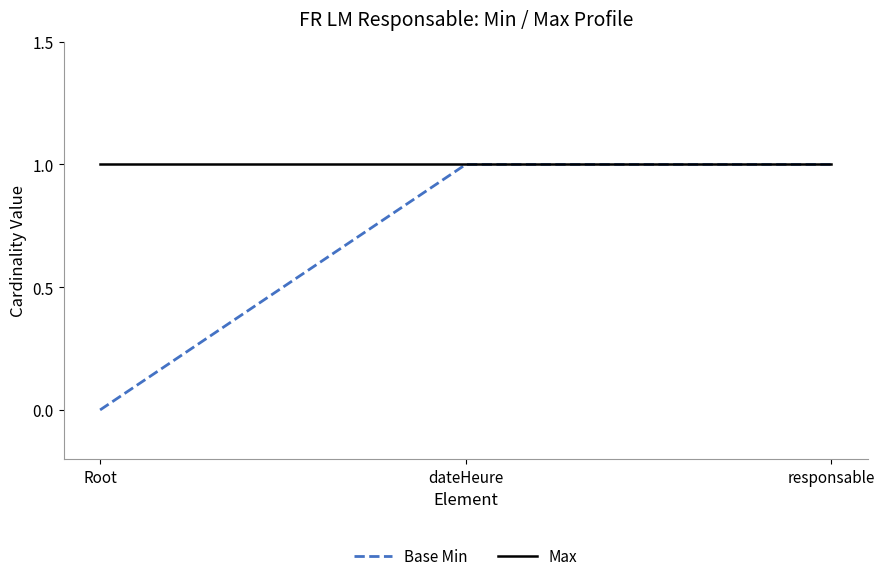

Which series has the largest total across all categories?

Max